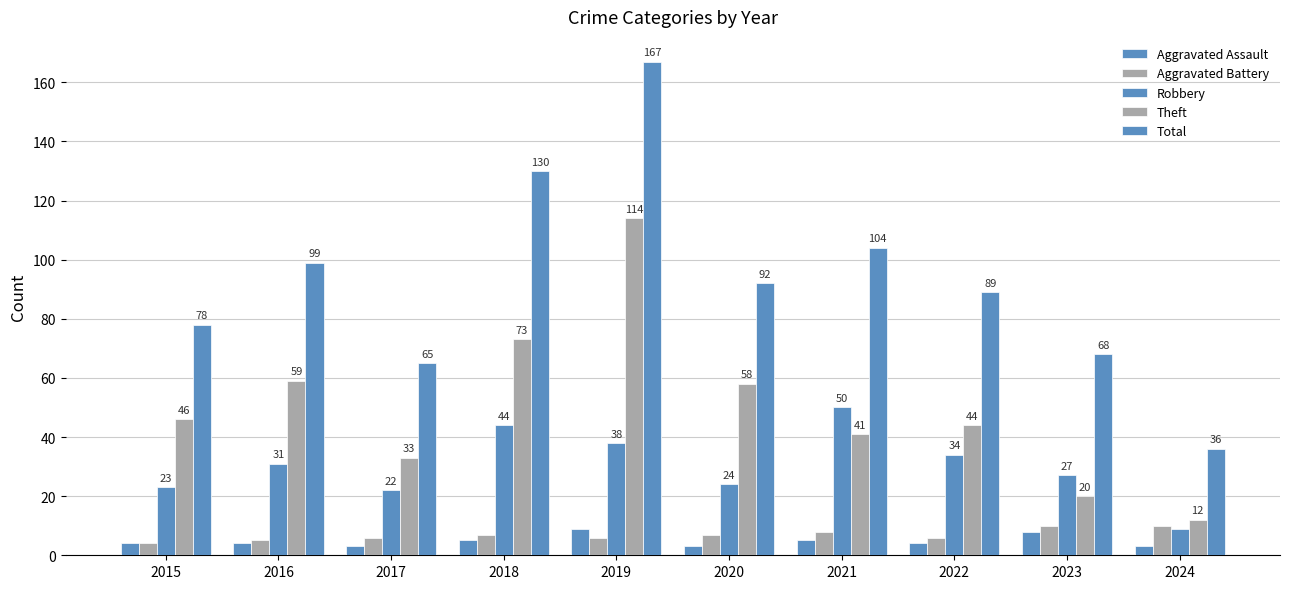

Are the bars grouped side by side (vs. stacked)?

Yes